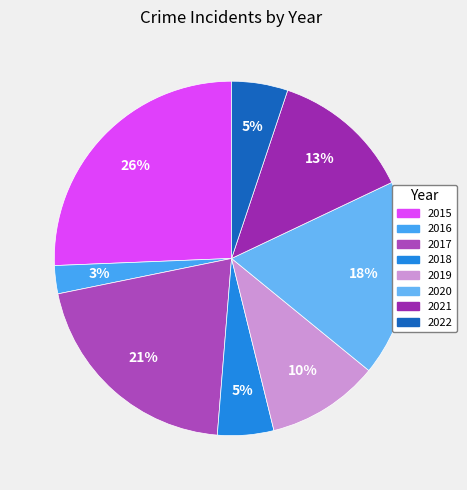

What percentage is the 2017 slice, to the nearest percent?

21%